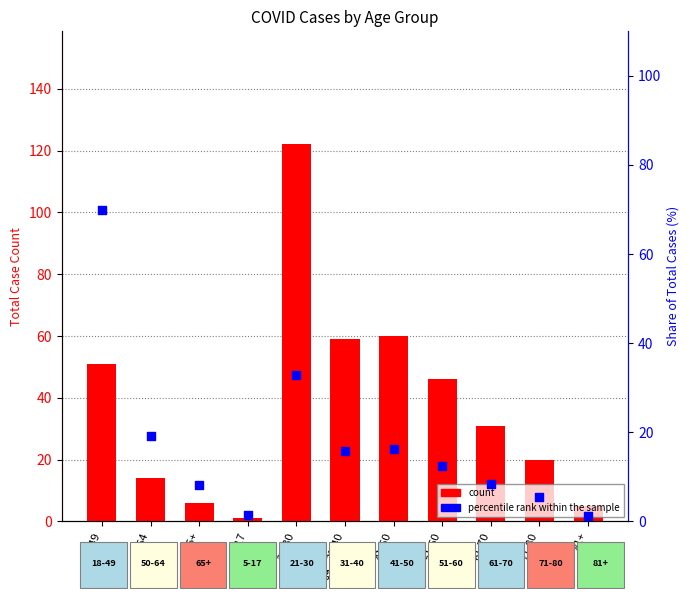

At how many categories does at least one series exceed 62?

2